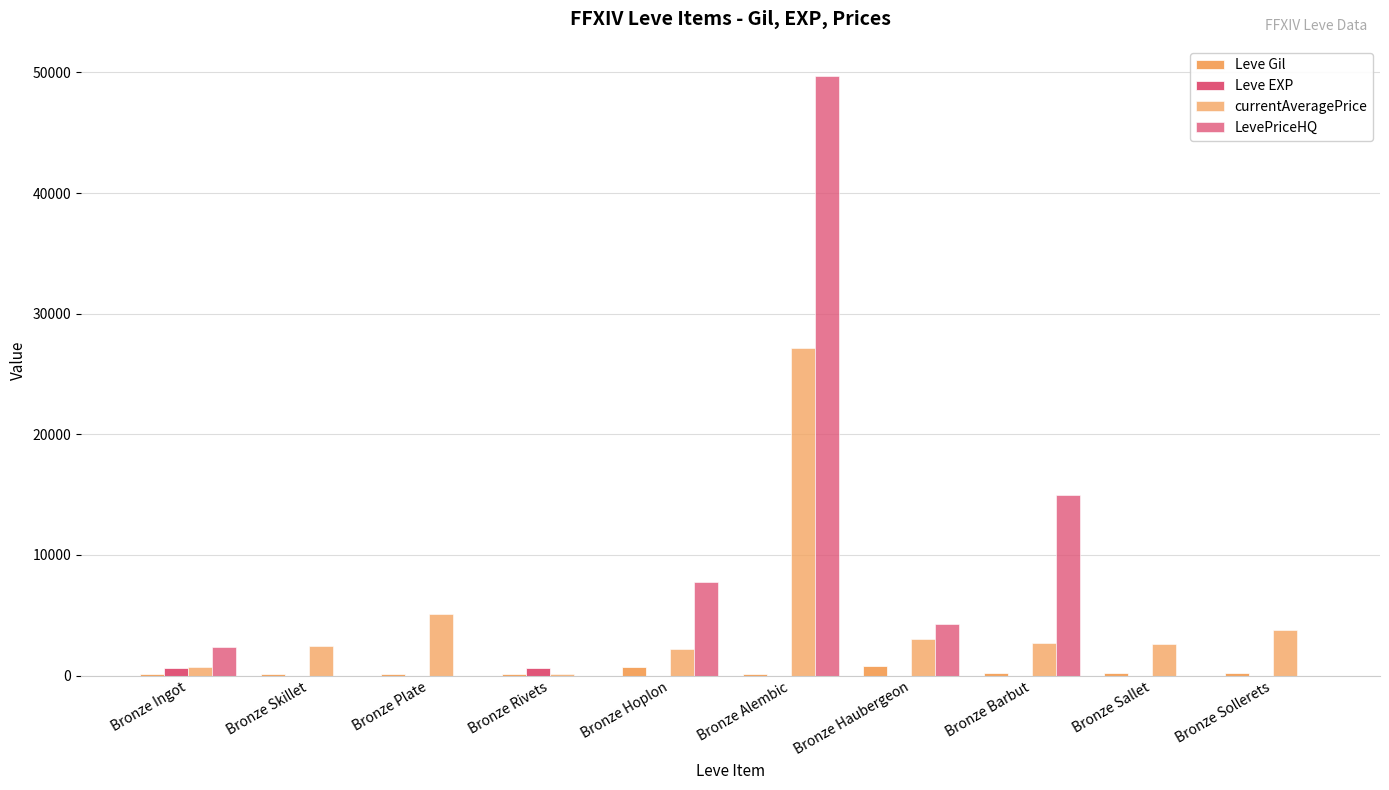

True or false: Leve Gil has a value of 220.0 at Bronze Barbut.

True